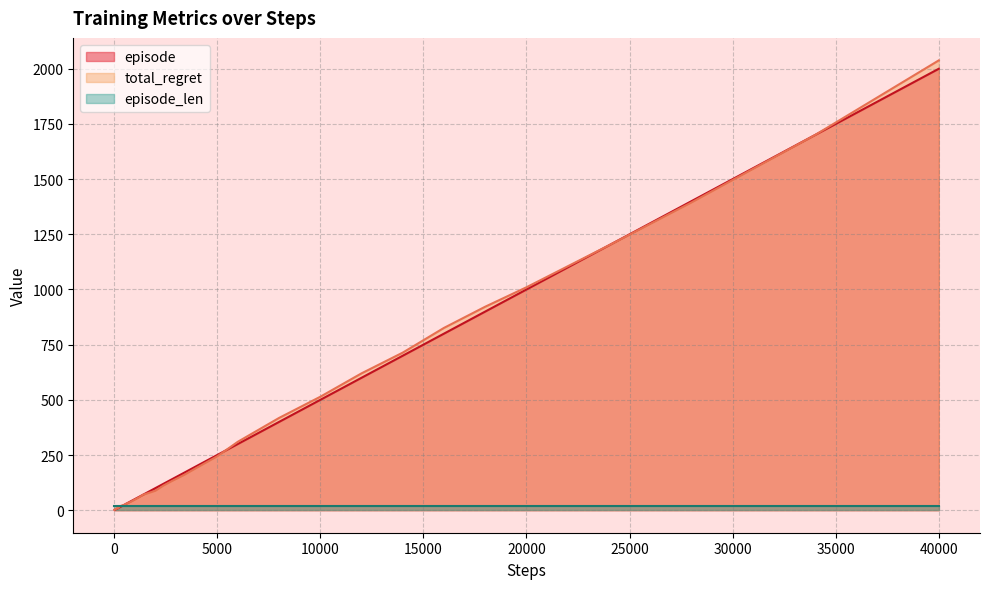

Which series has the largest range (max minus min)?

total_regret